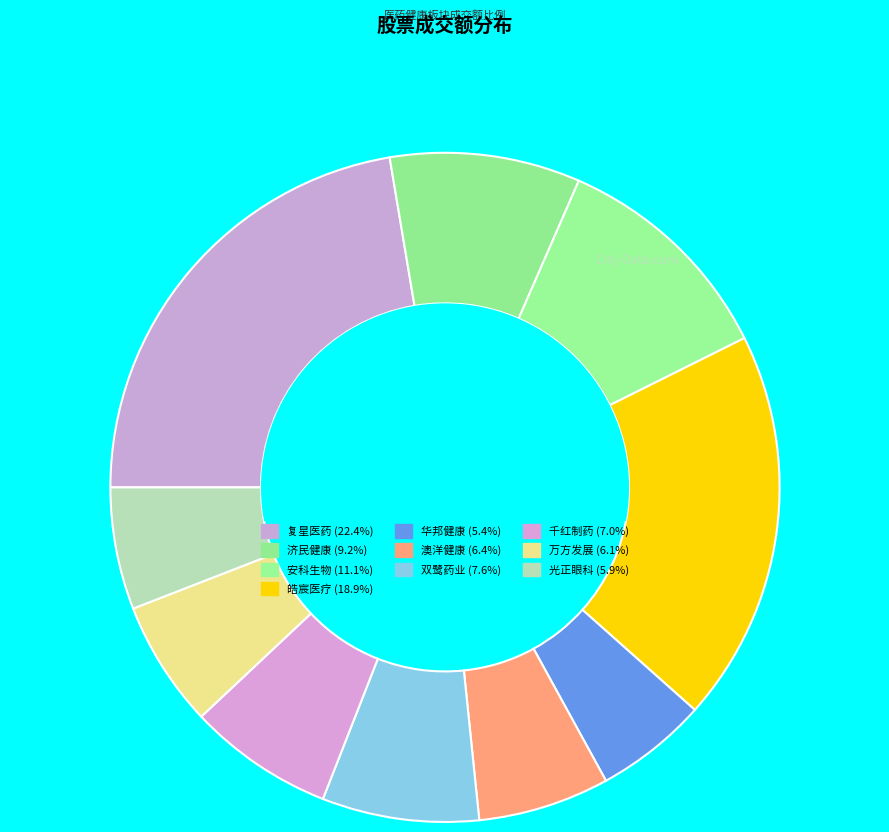

How many segments does this pie chart have?

10